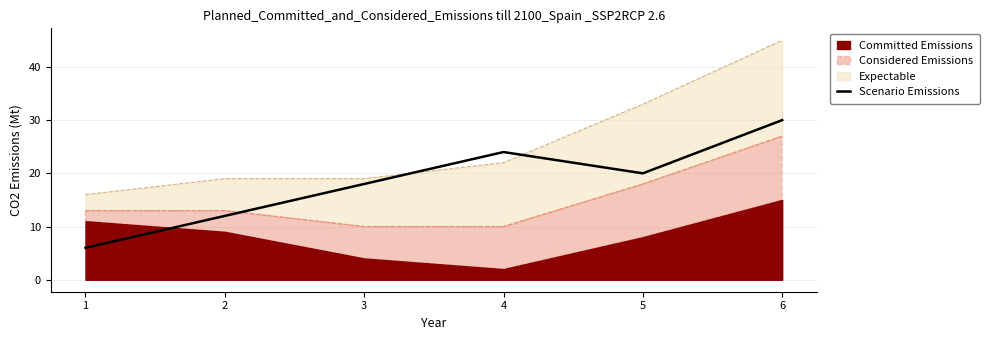

Which category has the highest value in the Scenario Emissions series?

6